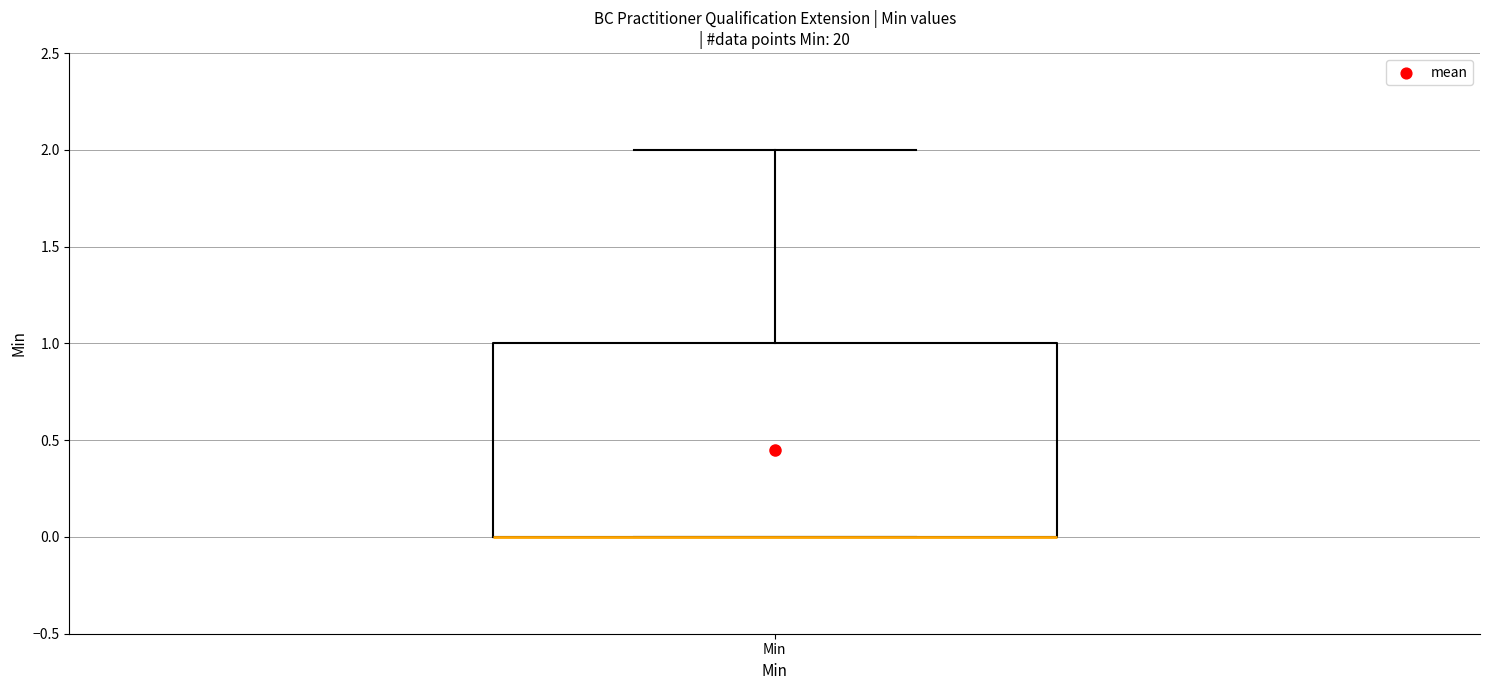

Transcribe this box plot: give where the median line is, the range the box spans, and where the two whiskers end, as read against the y-axis. The values are not printed on the chart, so give them approximately, as read against the axis.

median 0 (drawn on the box's lower edge), box 0 to 1, whiskers 0 to 2